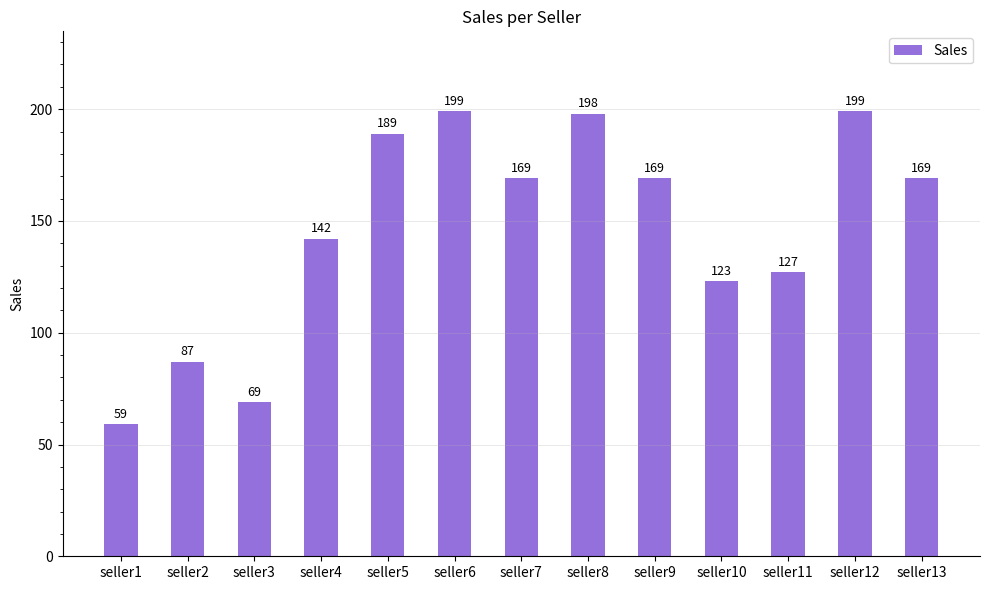

Does the chart contain stacked bars?

No